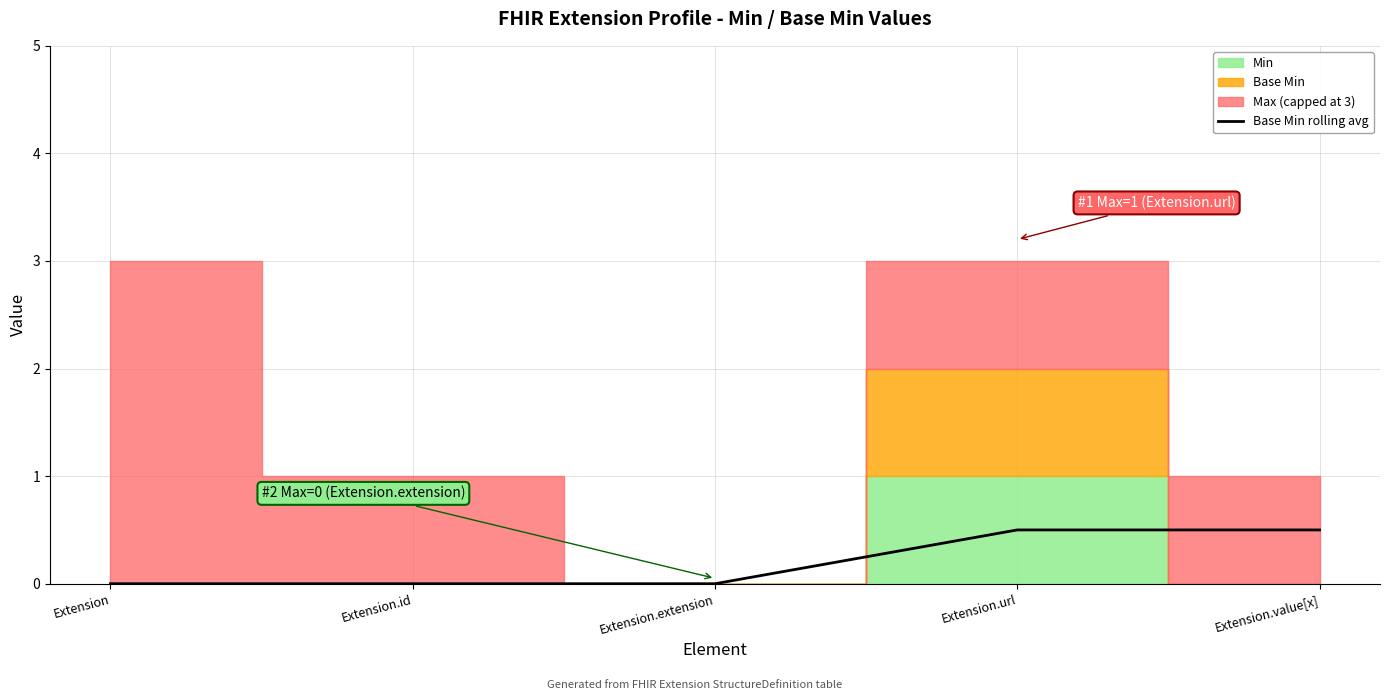

Which has a higher value, Extension or Extension.value[x]?

Extension.value[x]